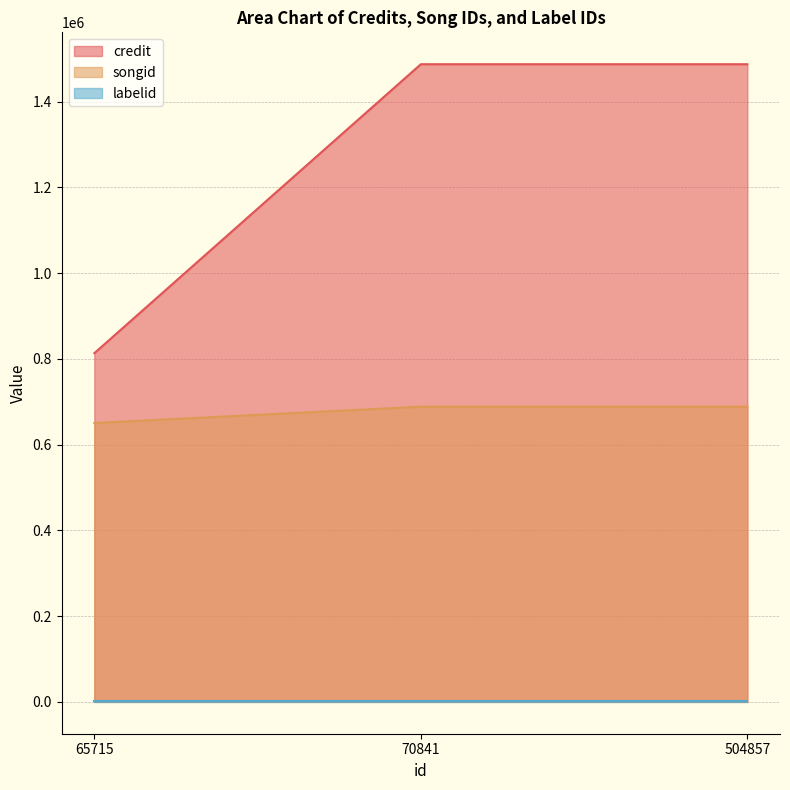

What is the difference between the maximum and minimum values in the songid series?

38052